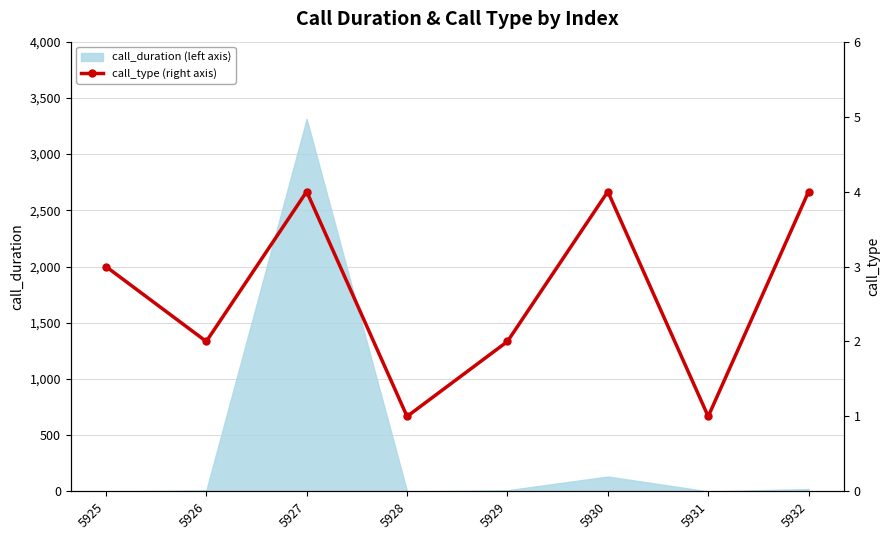

What is the difference between the values at 5930 and 5929?

2